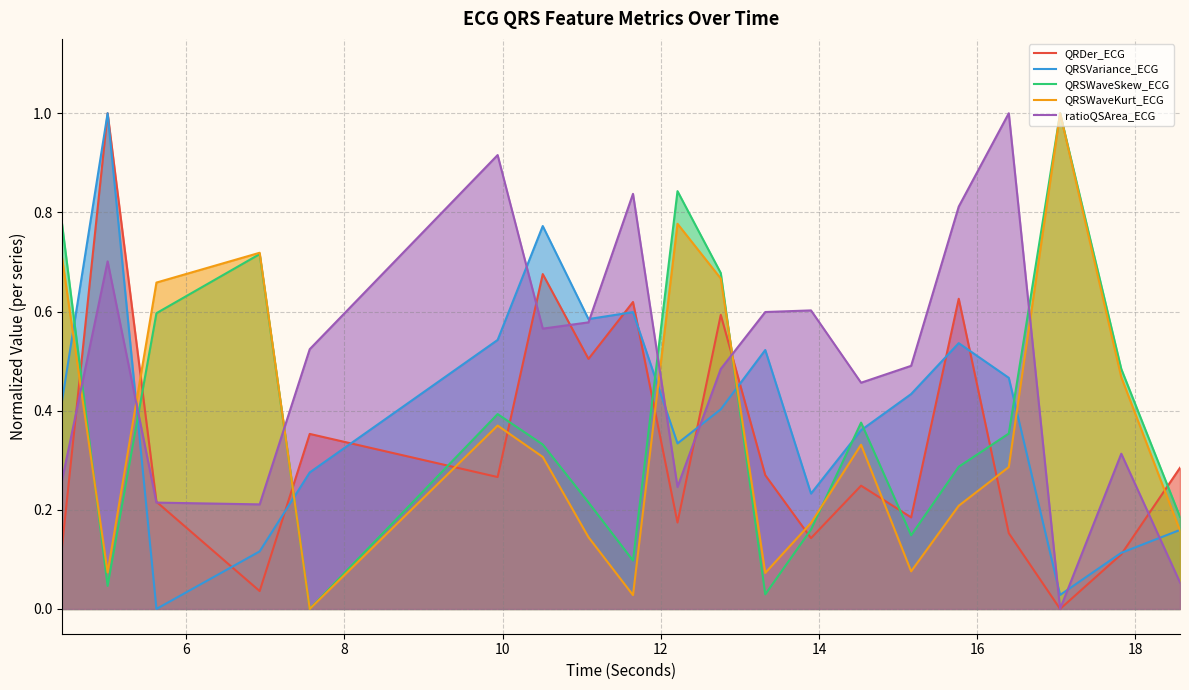

True or false: ratioQSArea_ECG and QRSWaveKurt_ECG intersect in this chart.

True